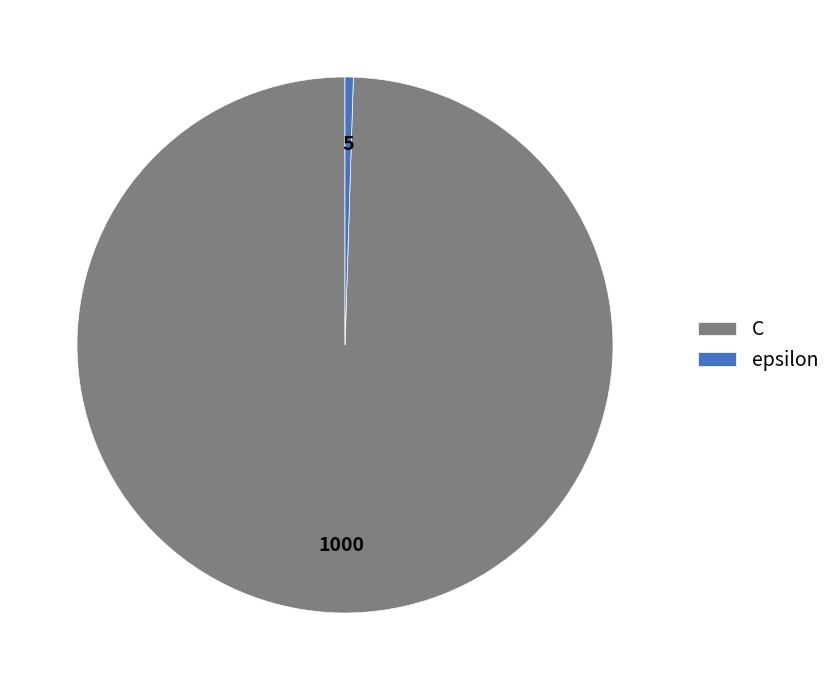

Combined, do C and epsilon account for over 50%?

Yes